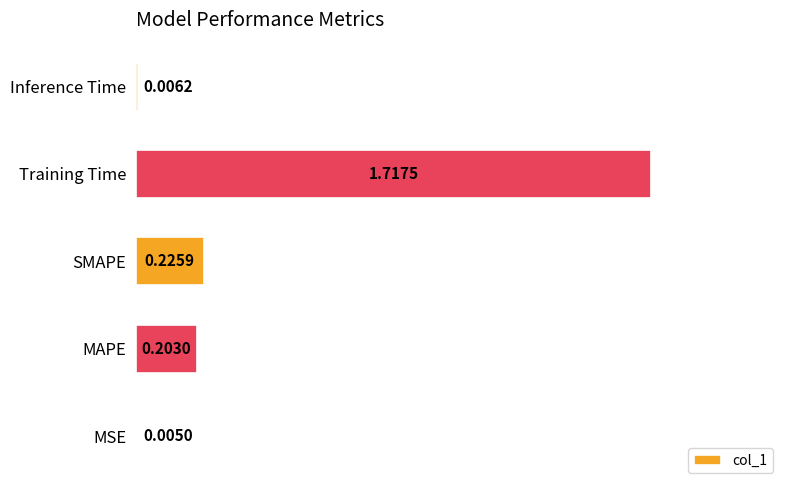

Which has a higher value, MSE or MAPE?

MAPE